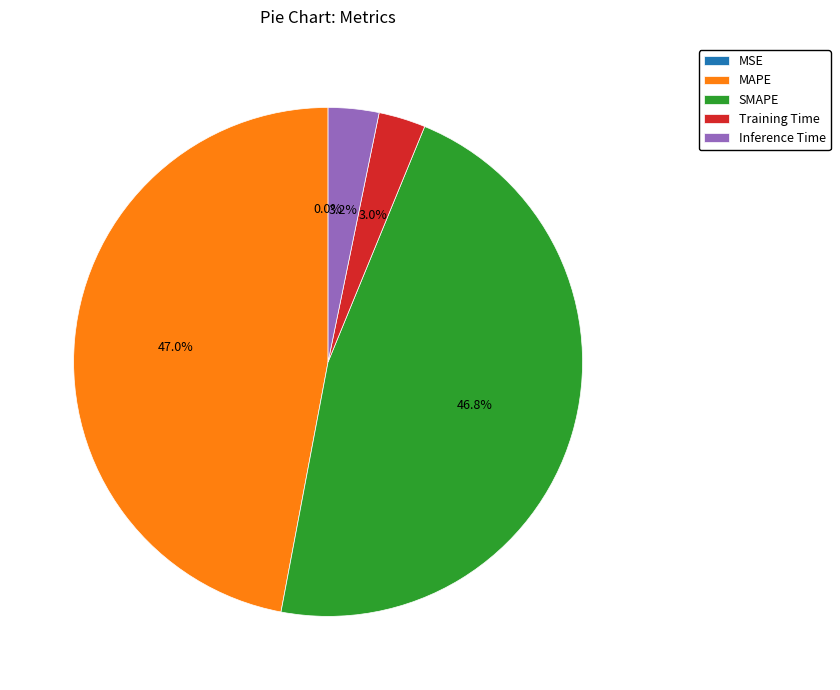

To the nearest percent, what portion does MAPE represent?

47%